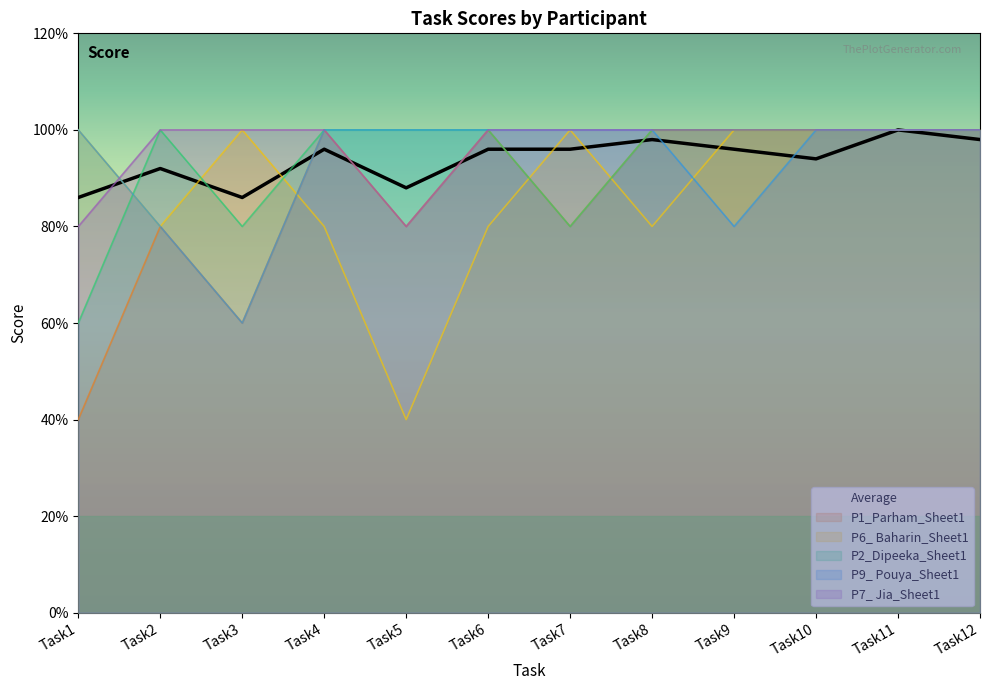

At which category does the chart reach its peak across all series?

Task11